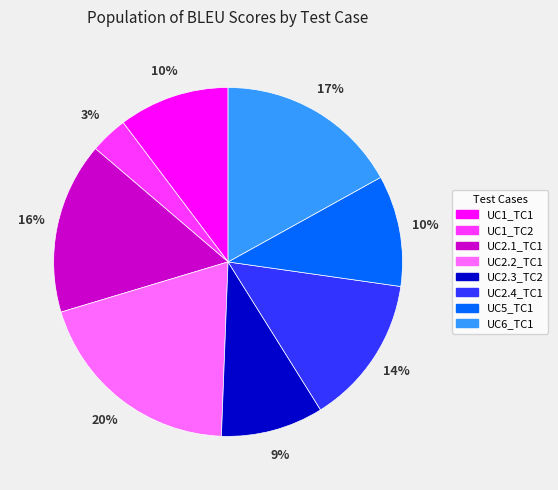

What is the smallest slice in the pie chart?

UC1_TC2